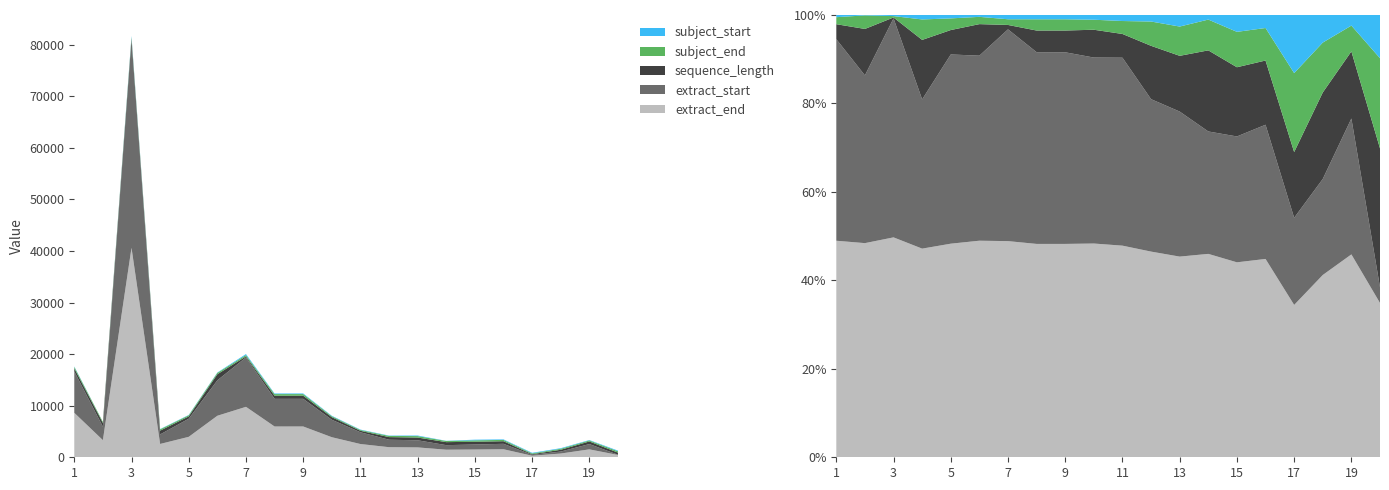

Reading left to right, what are all the values shown in this chart?

extract_end: 1=8619	2=3320	3=40594	4=2581	5=3962	6=8046	7=9777	8=5965	9=5968	10=3888	11=2567	12=1955	13=1912	14=1467	15=1504	16=1556	17=299	18=727	19=1533	20=450
extract_start: 1=8023	2=2601	3=40445	4=1846	5=3510	6=6875	7=9580	8=5360	9=5360	10=3383	11=2280	12=1449	13=1382	14=883	15=971	16=1053	17=171	18=383	19=1027	20=46
sequence_length: 1=597	2=720	3=150	4=736	5=453	6=1172	7=198	8=606	9=609	10=506	11=288	12=507	13=531	14=585	15=534	16=504	17=129	18=345	19=507	20=405
subject_end: 1=279	2=210	3=252	4=253	5=216	6=270	7=257	8=314	9=314	10=182	11=157	12=231	13=279	14=222	15=273	16=255	17=155	18=199	19=195	20=263
subject_start: 1=87	2=6	3=203	4=55	5=63	6=69	7=193	8=120	9=120	10=86	11=73	12=62	13=110	14=33	15=130	16=102	17=114	18=110	19=80	20=126